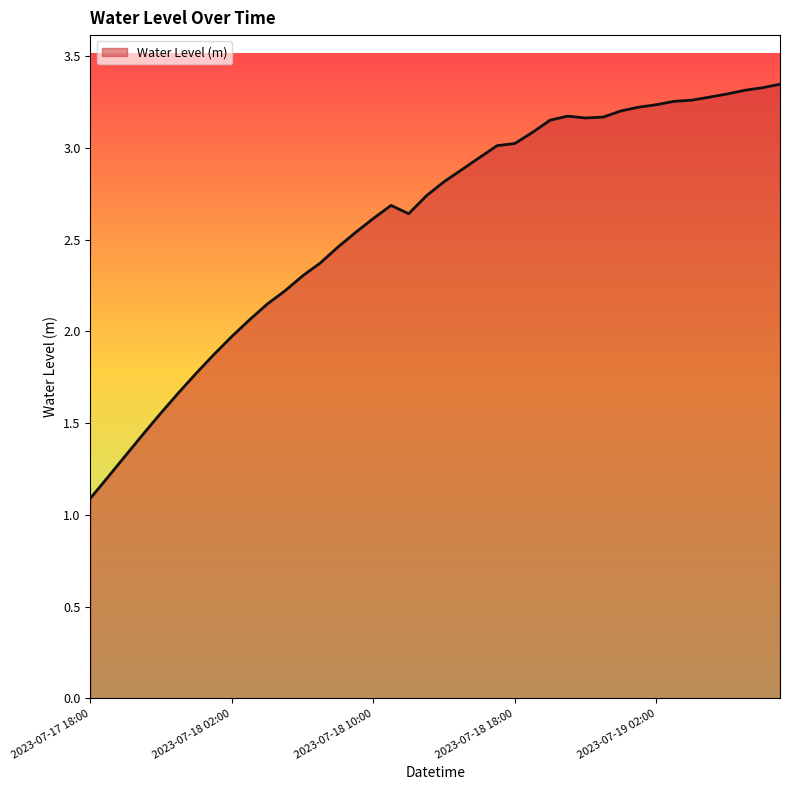

What is the smallest value displayed?

1.1